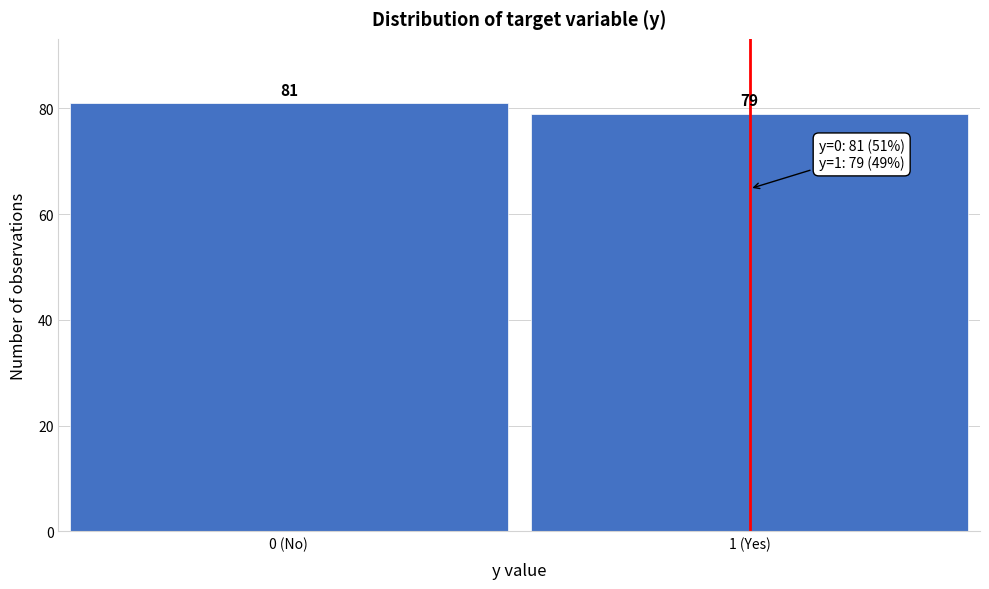

Reading left to right, list all the values displayed in this chart.

0 (No)=81	1 (Yes)=79